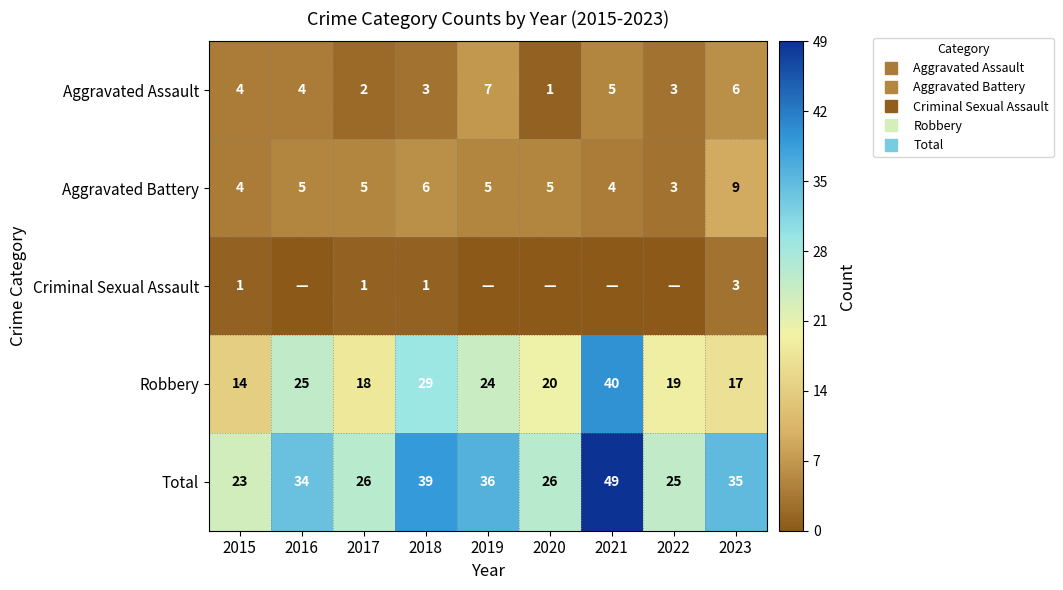

What is the total value across all series at 2017?

52